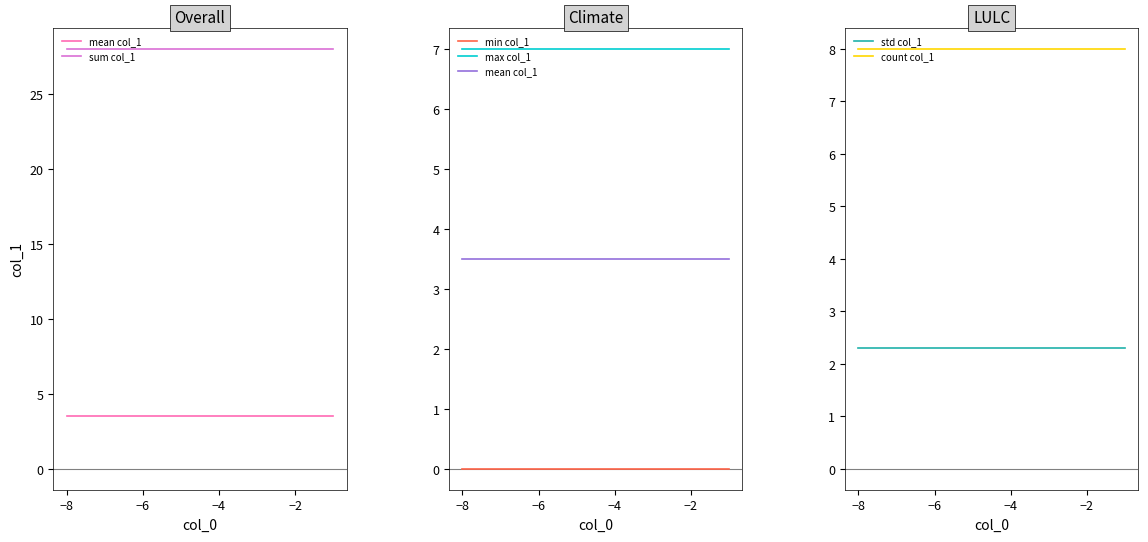

What is the highest value of the std col_1 series?

2.3